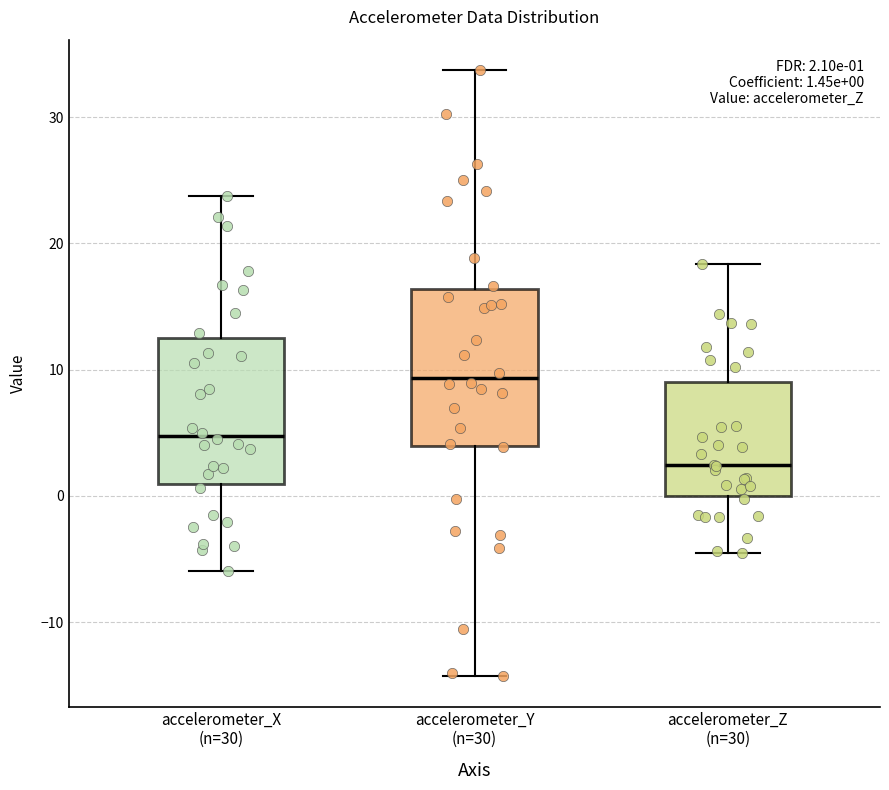

Which box's median line is the highest?

accelerometer_Y (n=30)